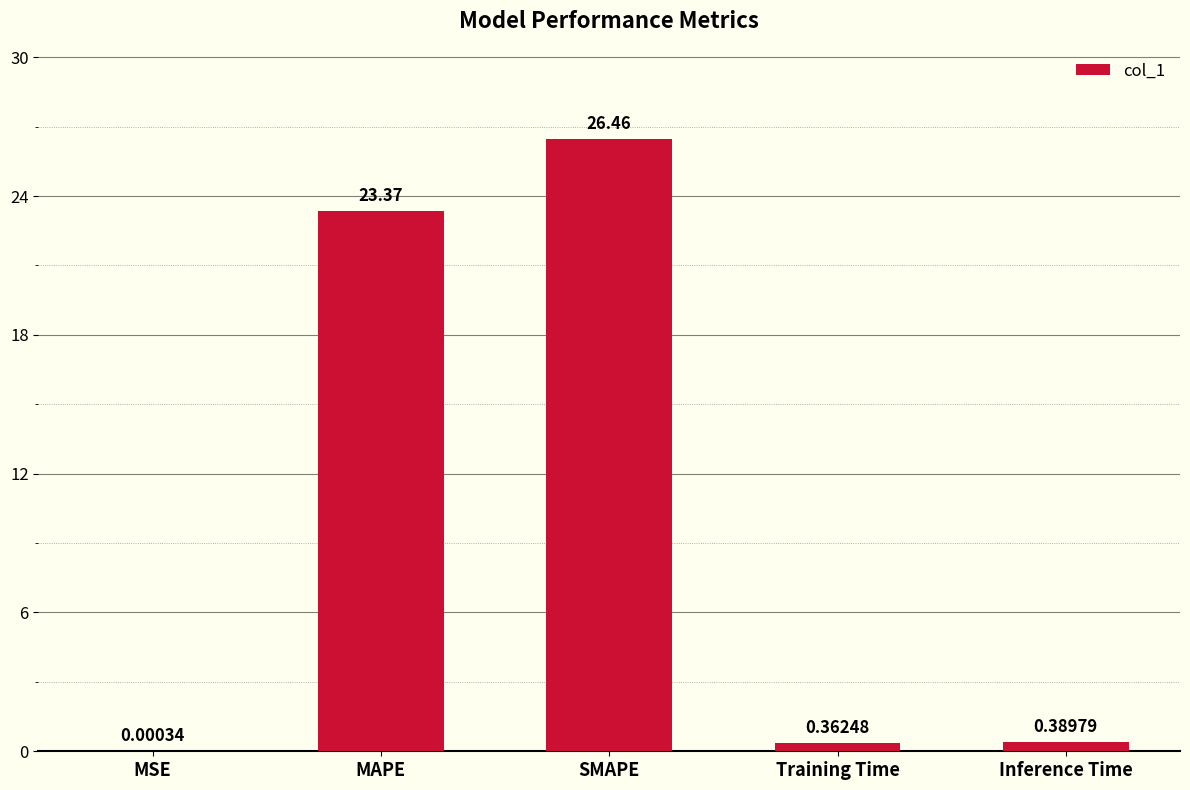

Which category has the highest value across all series?

SMAPE